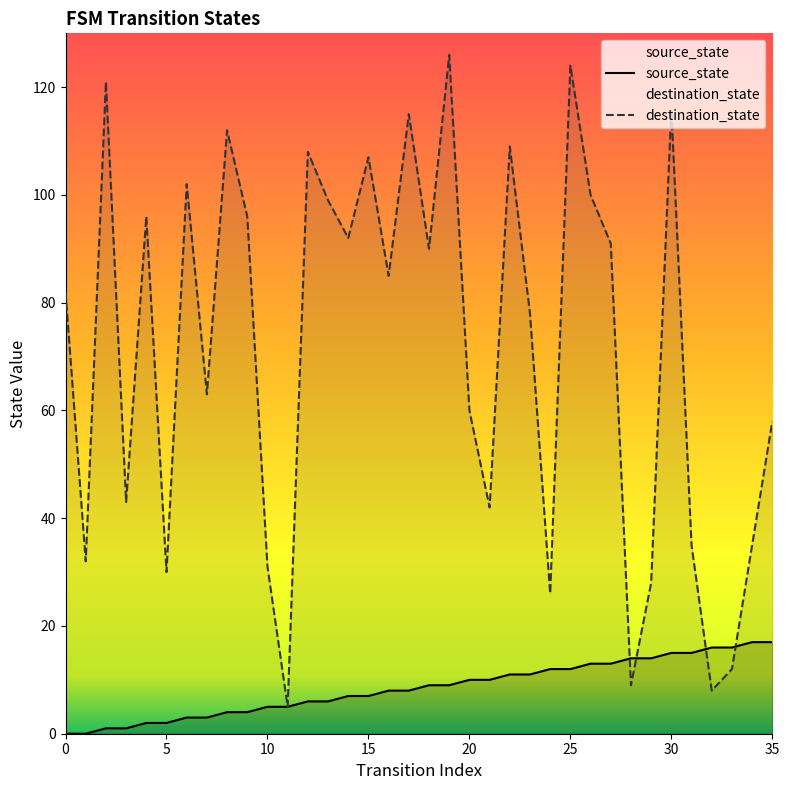

What is the maximum value for destination_state?

126